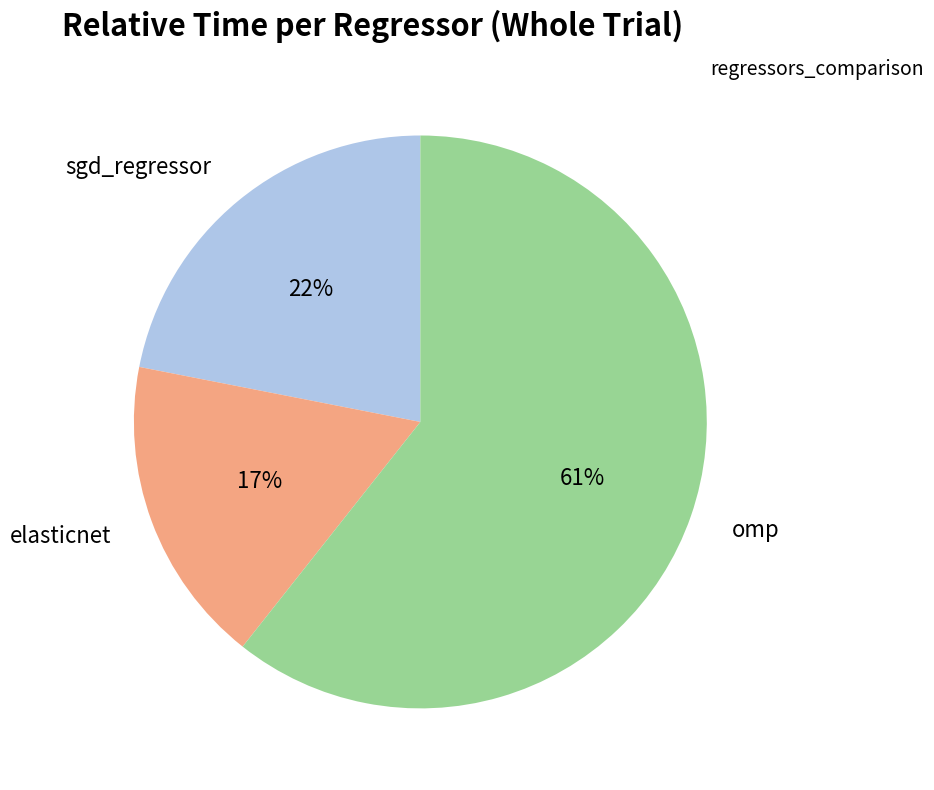

True or false: sgd_regressor accounts for 22% of the total.

True